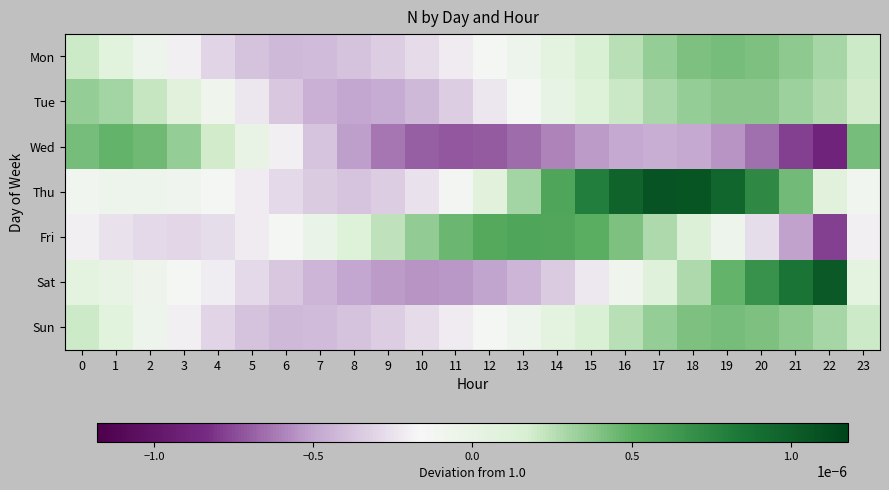

Rank the series at 5 from lowest to highest value.

Mon, Sun, Sat, Tue, Fri, Thu, Wed